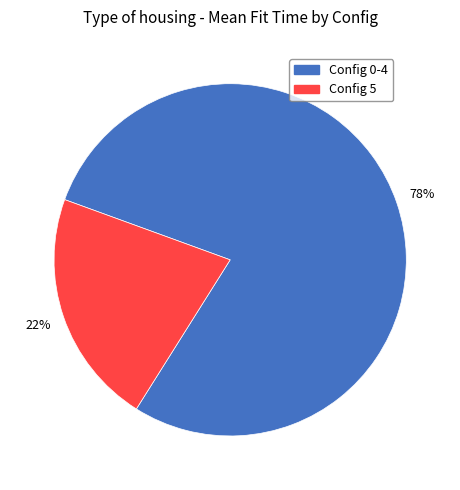

To the nearest percent, what is the average slice percentage?

50%